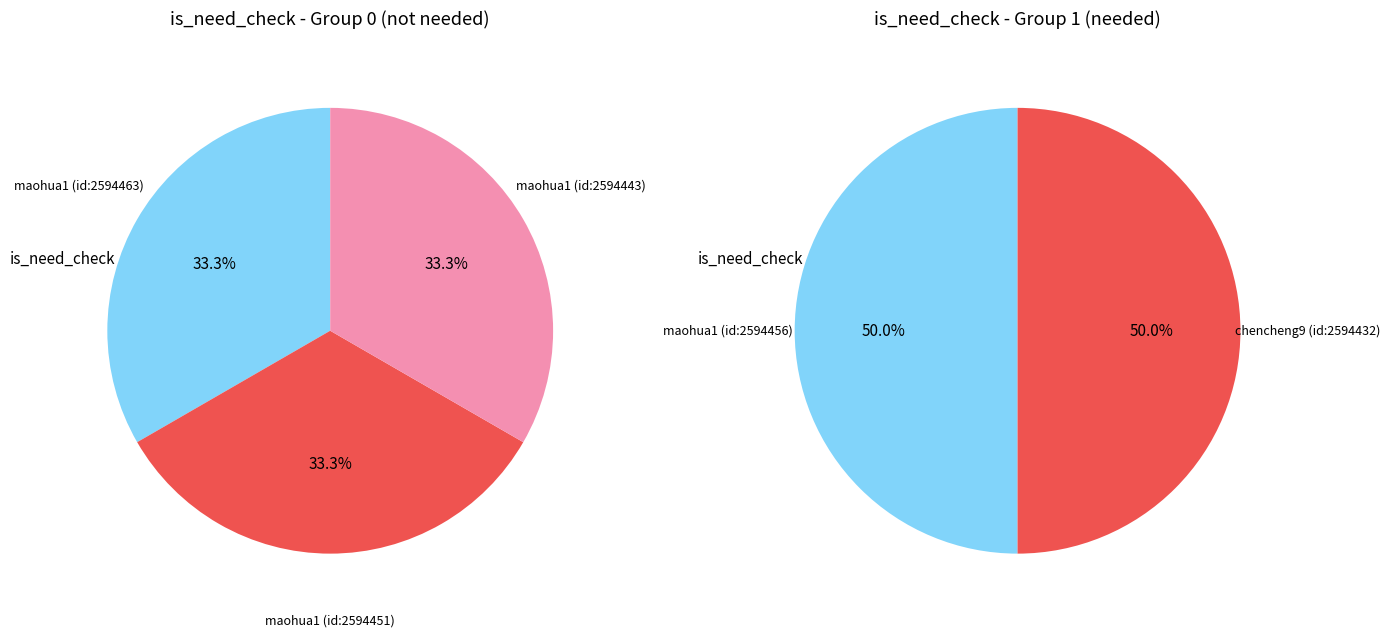

Between 2594456 and 2594432, which is larger?

2594456